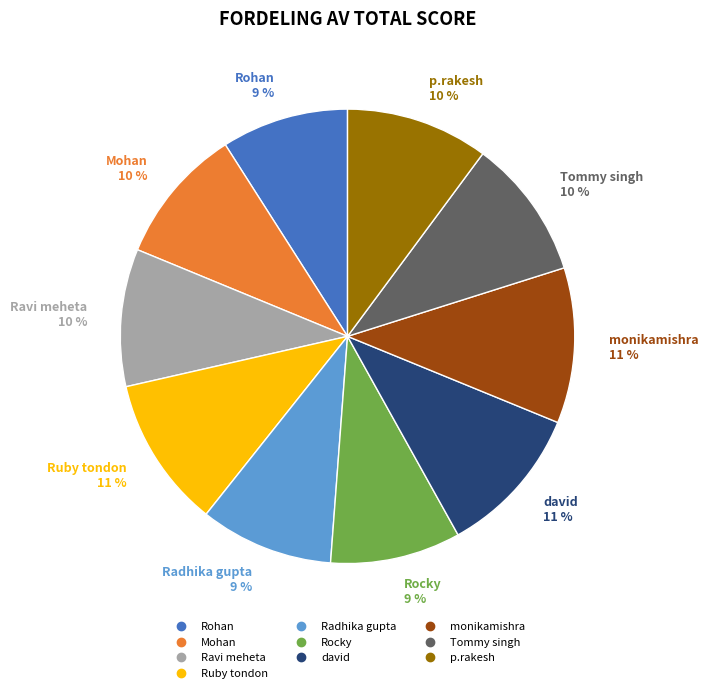

Count the number of slices in the pie.

10